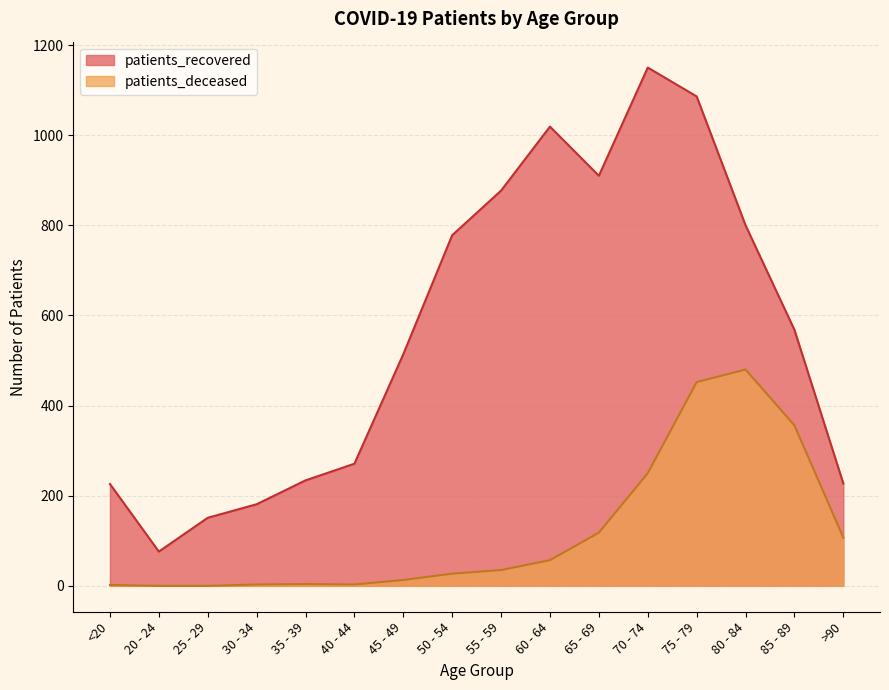

What is the difference between the second highest and minimum values in the patients_recovered series?

1010